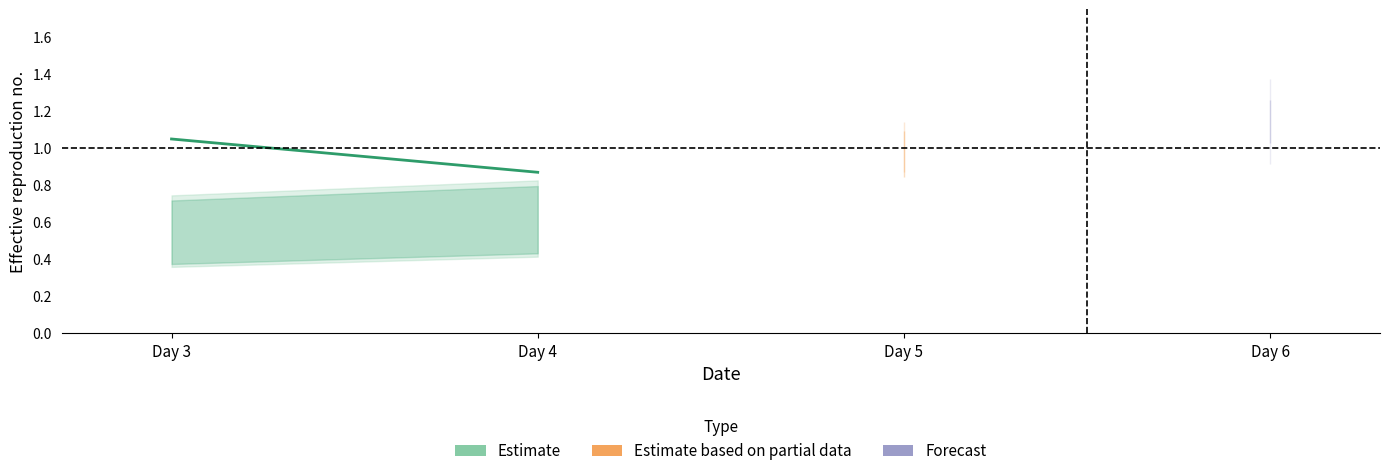

How many lines are shown in the chart?

1